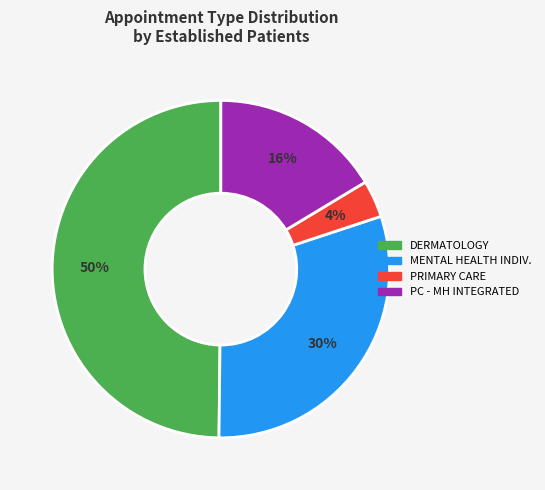

To the nearest percent, what is the difference between the largest and smallest slice percentages?

46%